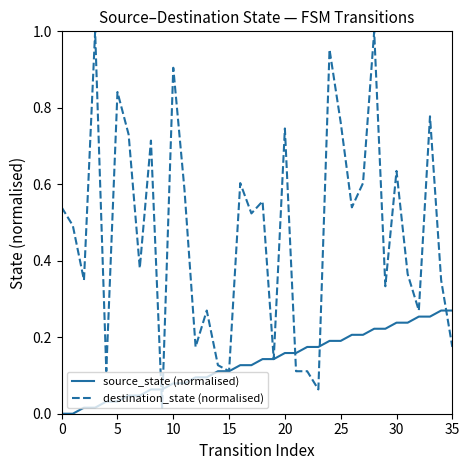

Which series has the largest total across all categories?

destination_state (normalised)